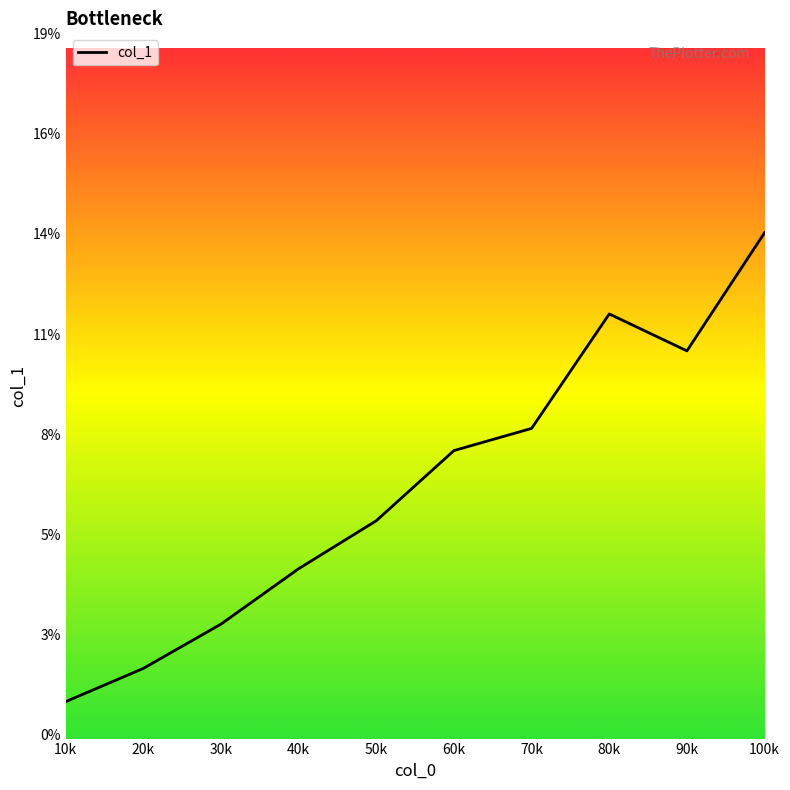

List the labels in order of value, largest first.

100k, 80k, 90k, 70k, 60k, 50k, 40k, 30k, 20k, 10k